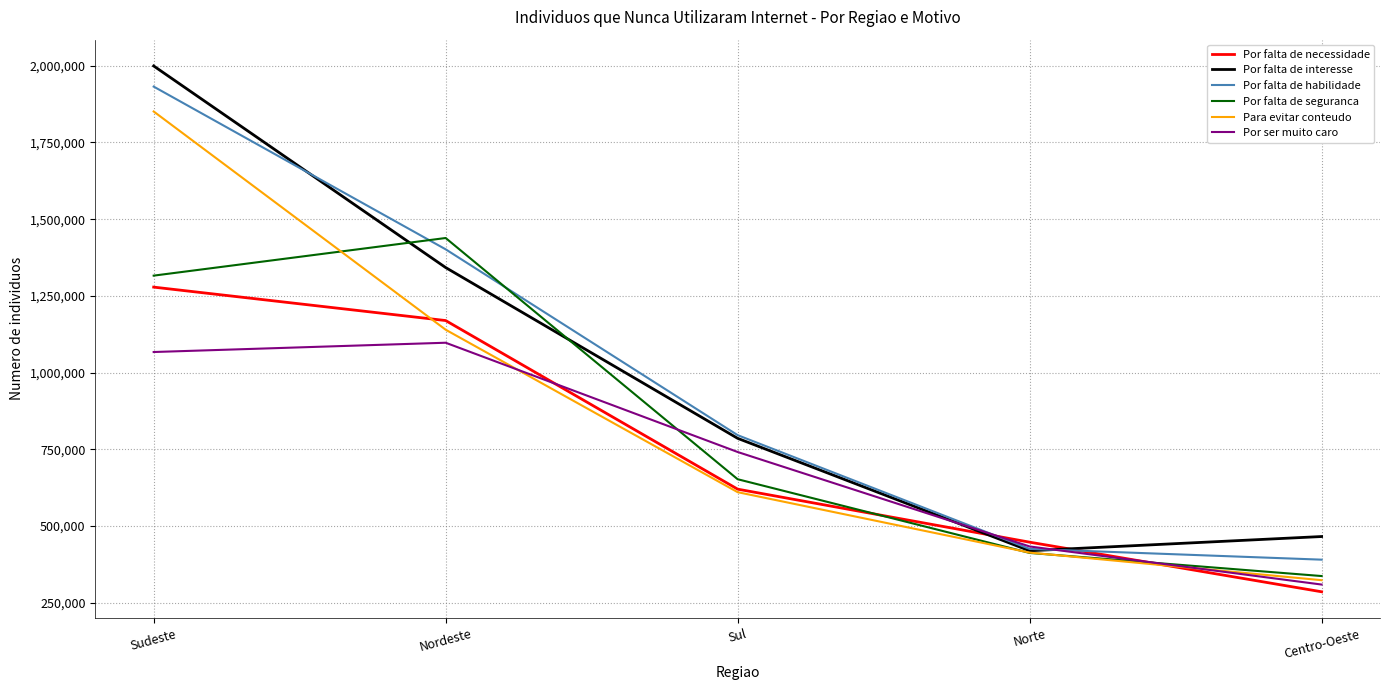

Does the chart display data point markers on the line(s)?

No